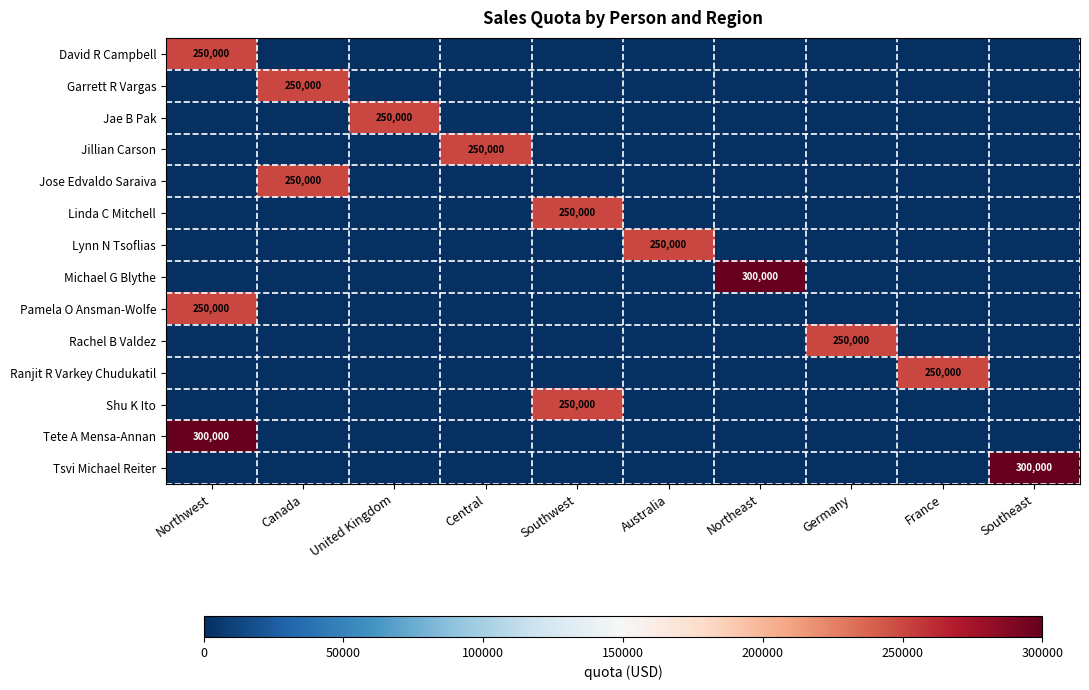

What is the difference between the Ranjit R Varkey Chudukatil values at France and Northwest?

250000